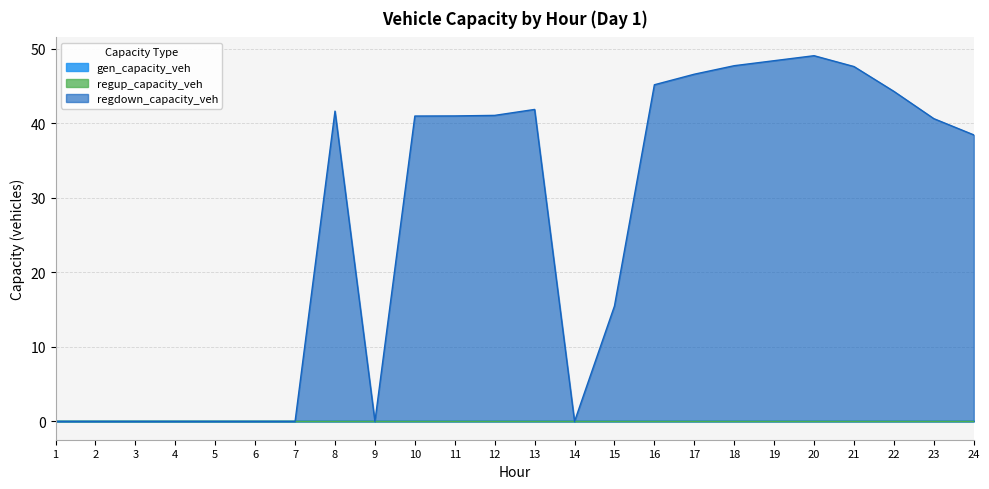

What is the sum of the regdown_capacity_veh values at 8 and 14?

41.6